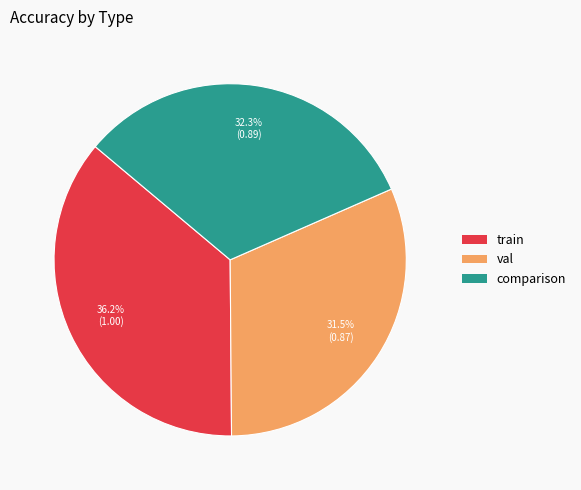

Which slice is the largest?

train